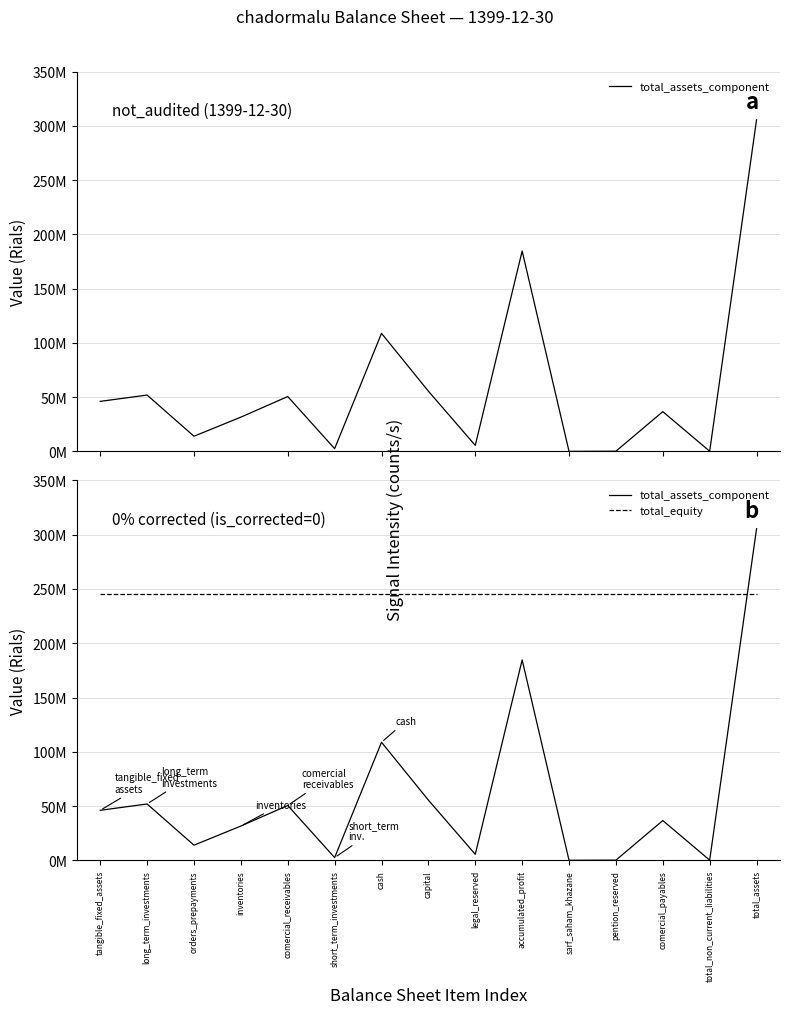

What is the lowest value of the total_assets_component series?

62707